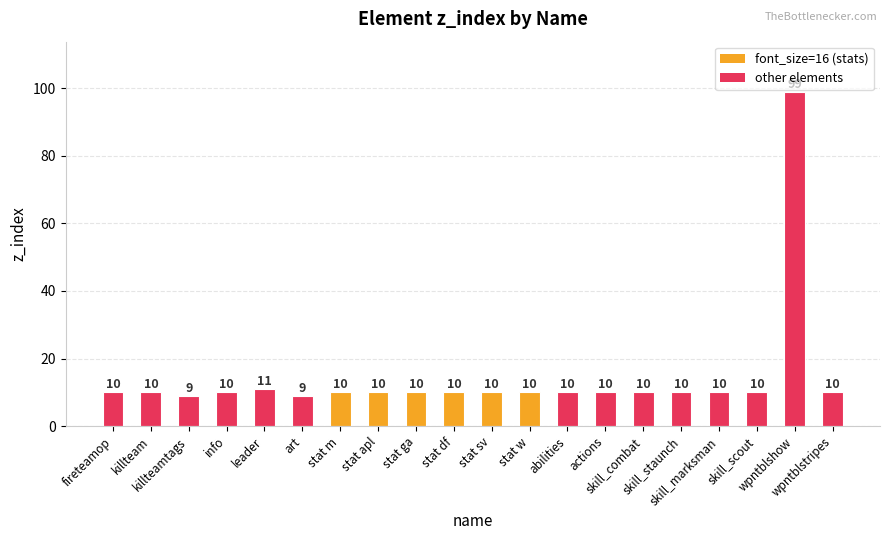

At which category does the chart reach its peak across all series?

wpntblshow